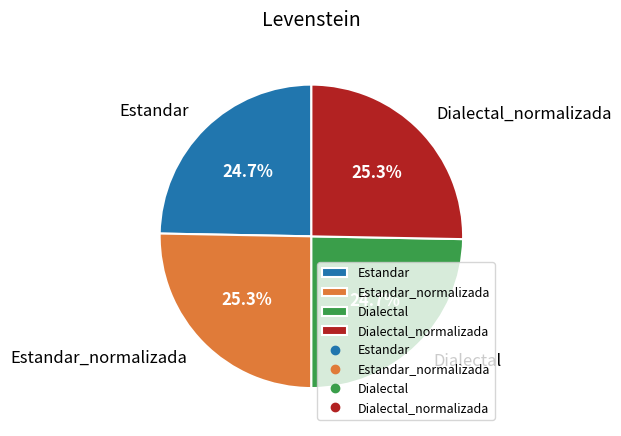

To the nearest percent, what is the average slice percentage?

25%